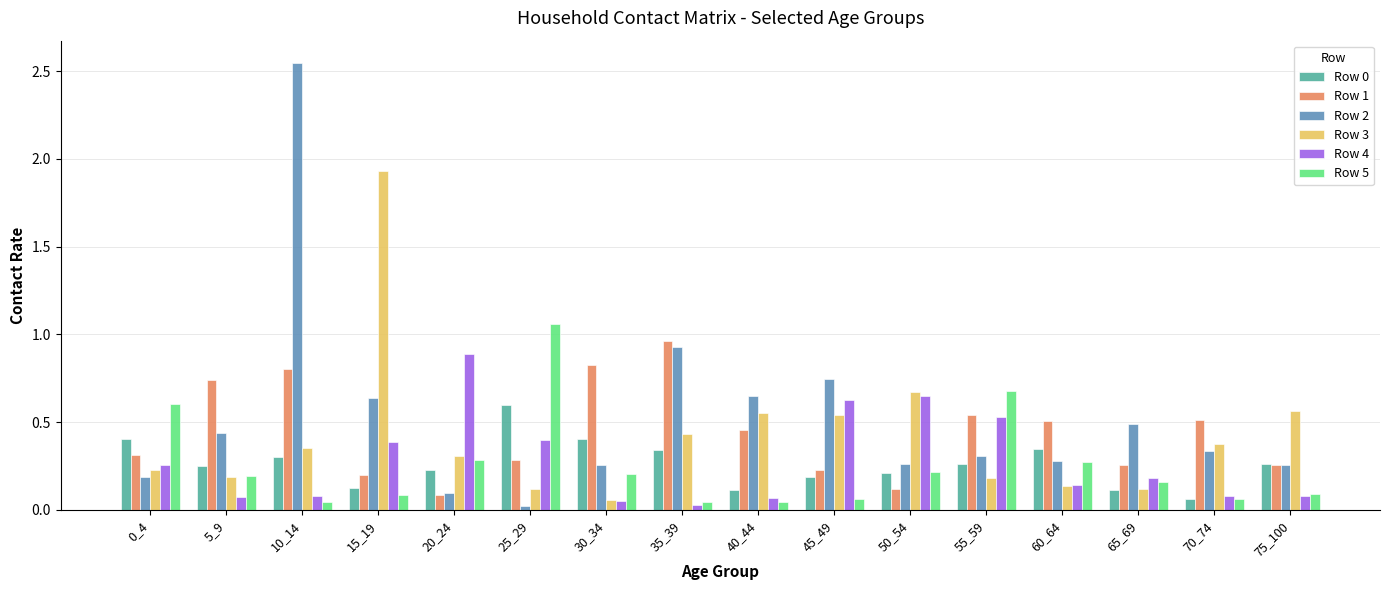

At which category is the sum across all series the highest?

10_14